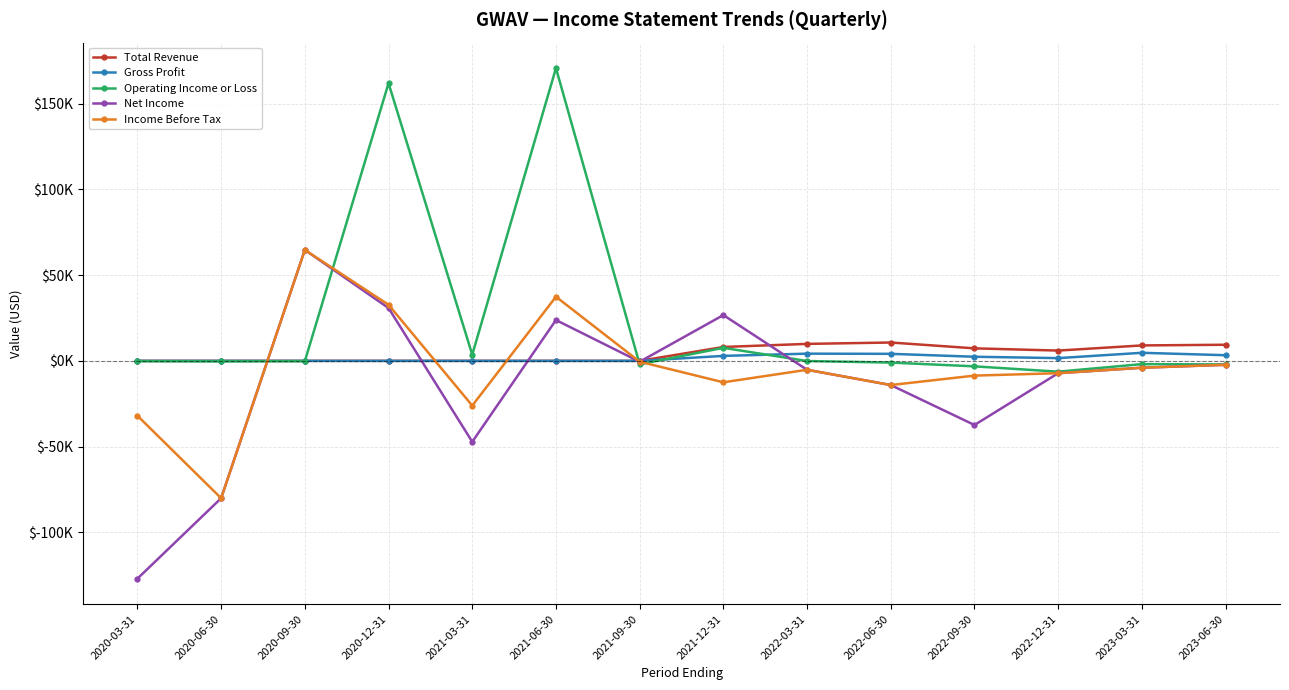

True or false: Gross Profit and Total Revenue cross at least once.

False